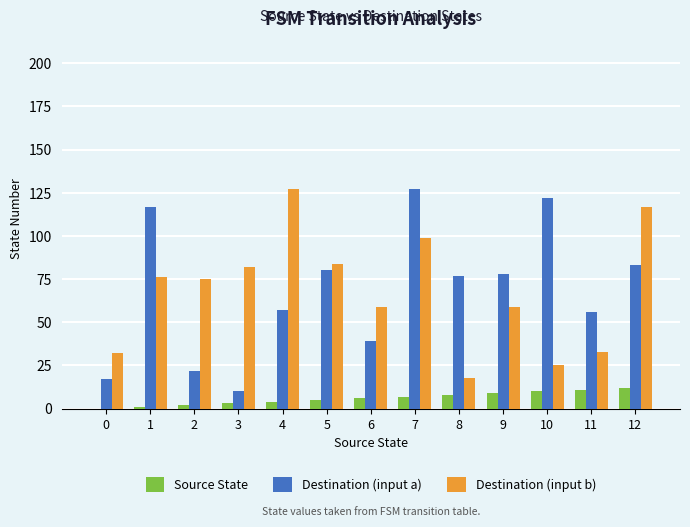

Is the value of Source State at 7 greater than the value of Destination (input a) at 7?

No